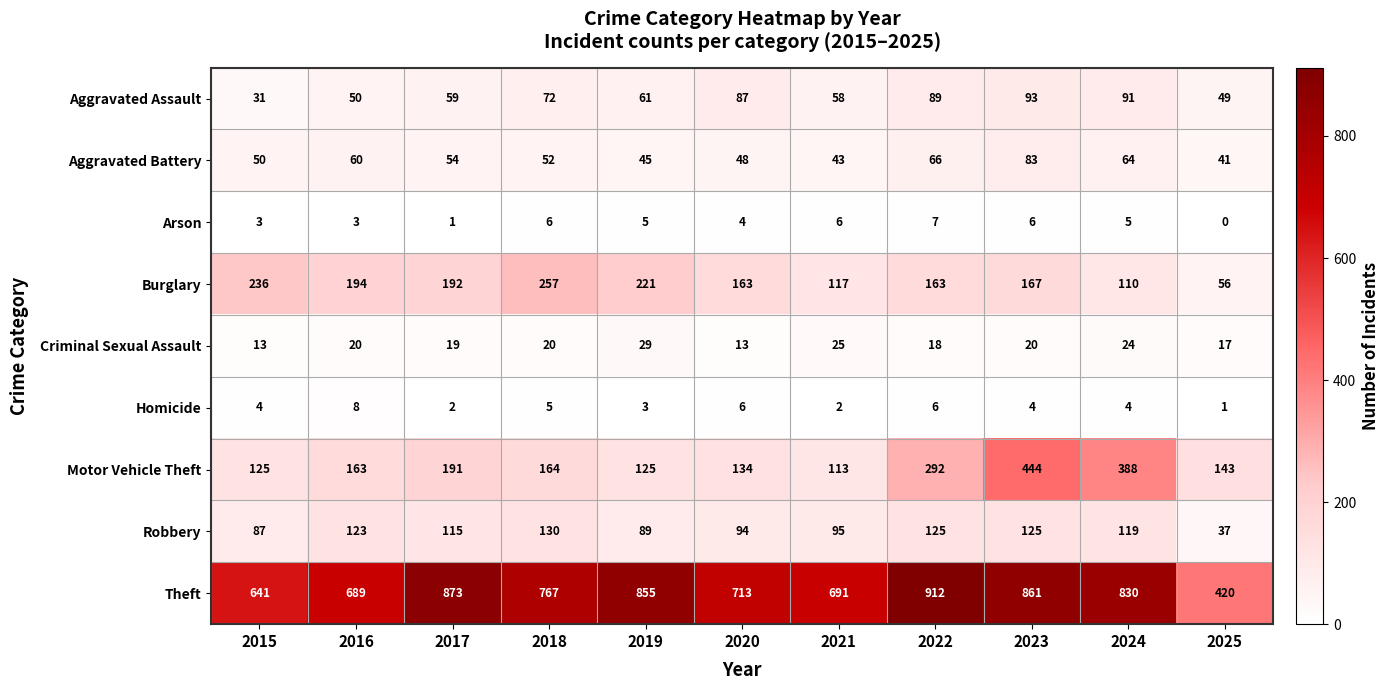

Where is Robbery nearest to the value 83?

2015